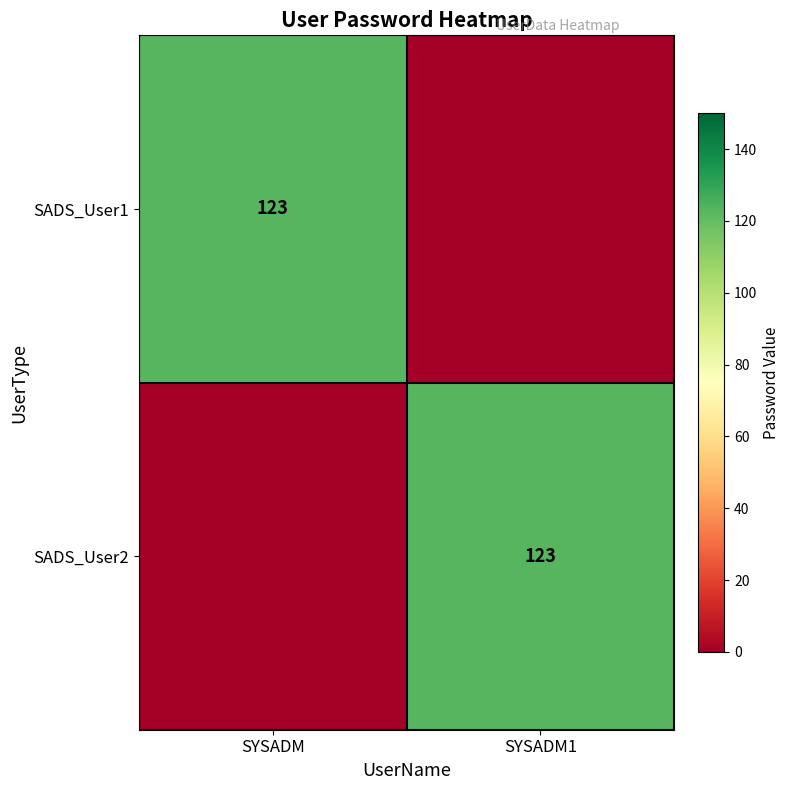

The value of SADS_User2 at SYSADM1 is 63. True or false?

False